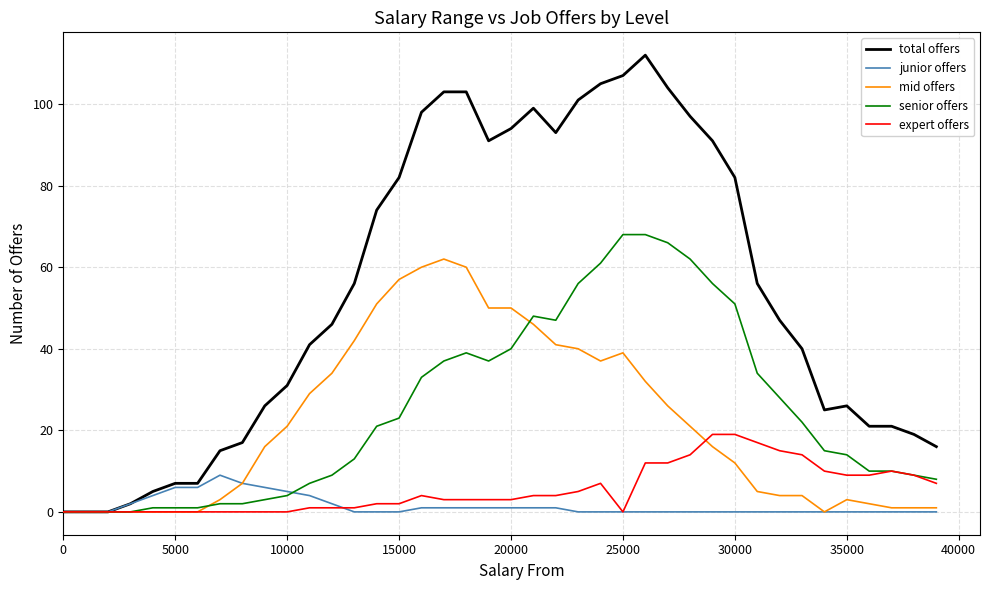

Which series has the largest total across all categories?

total offers